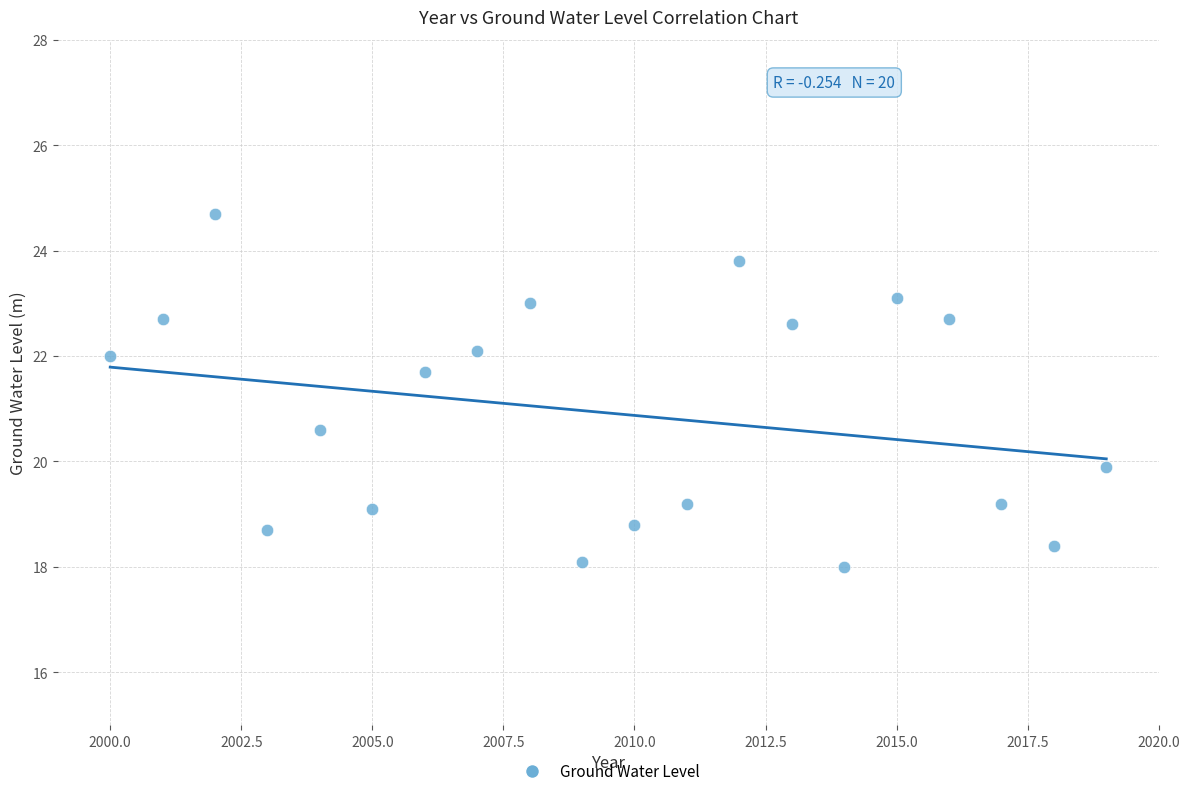

What Y value in the scatter plot is closest to 21?

20.6